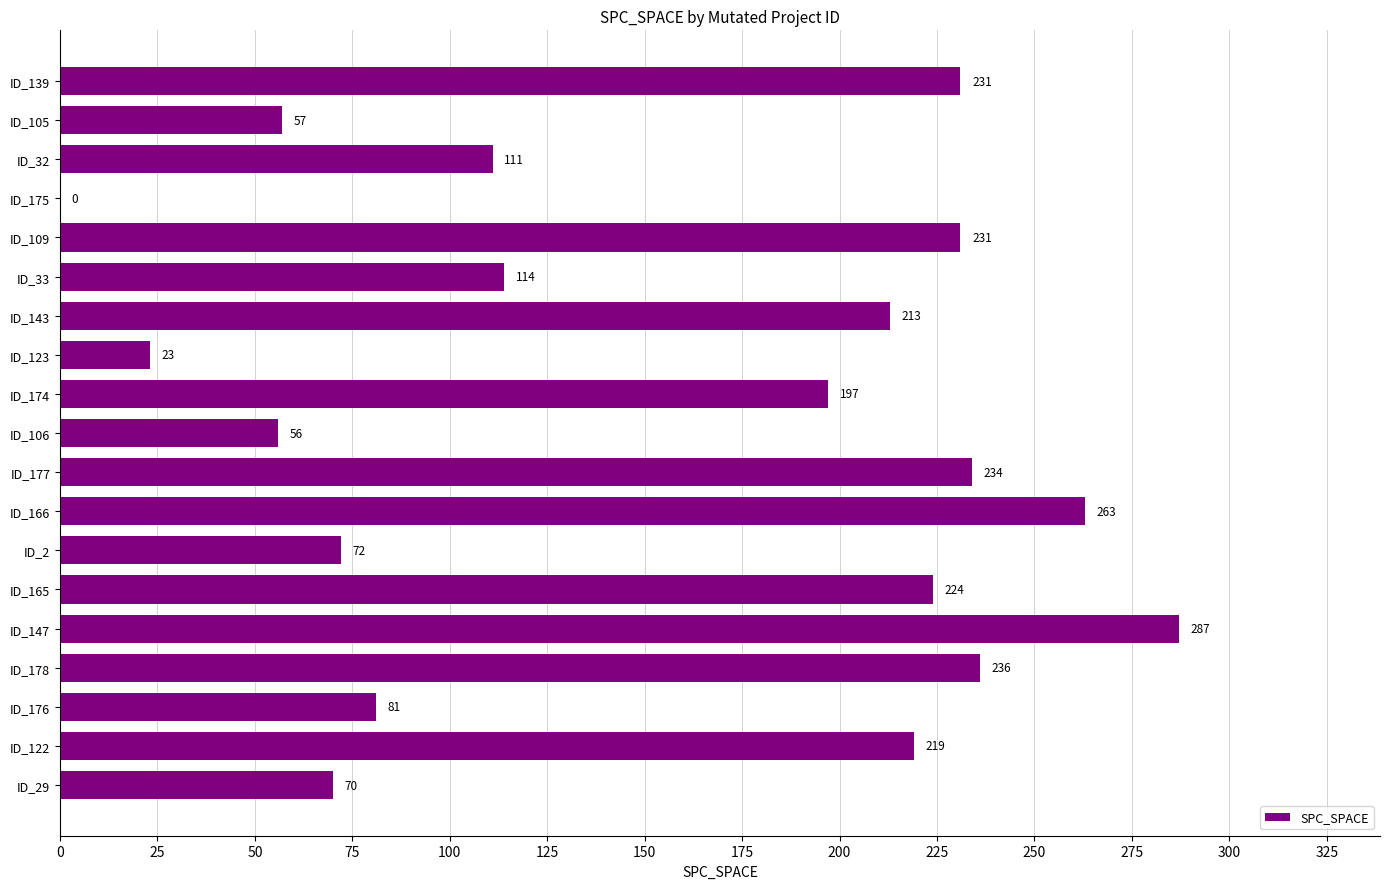

Is it true that the value at ID_174 is 342?

False